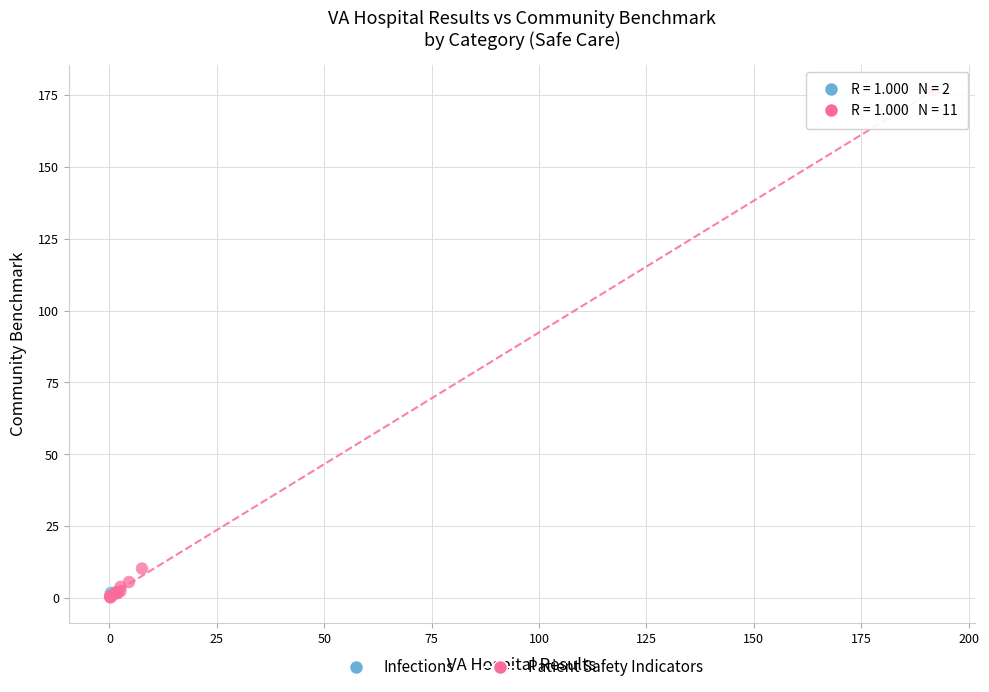

What are all the series names shown in the legend?

Infections, Patient Safety Indicators